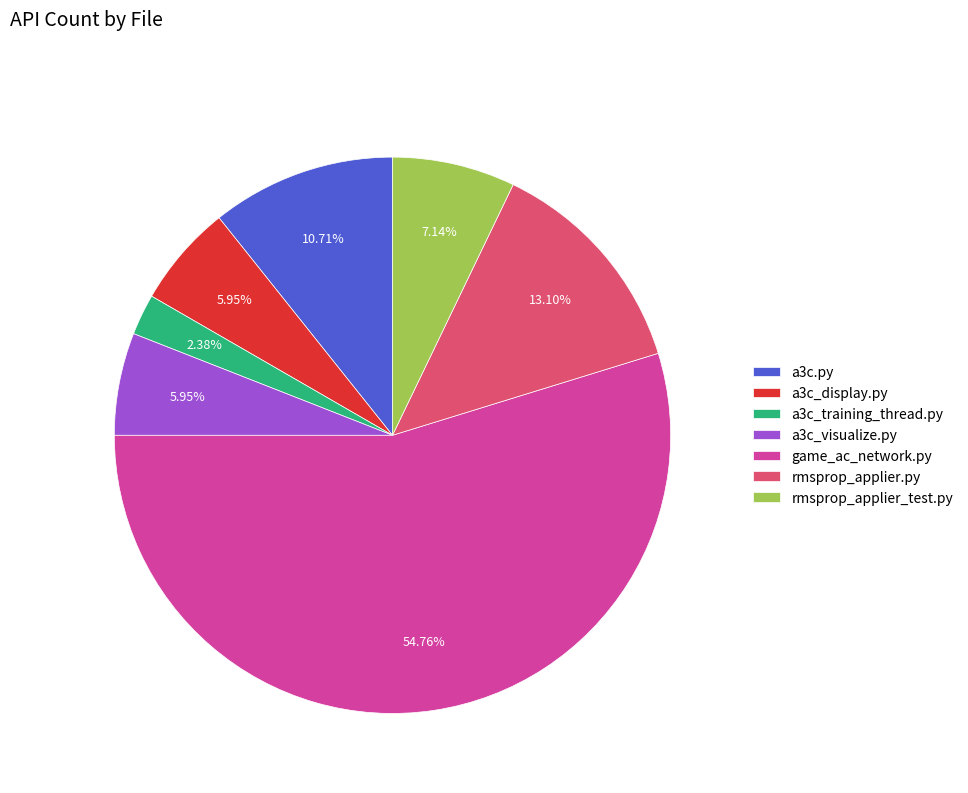

Is the sum of a3c.py and a3c_visualize.py greater than half?

No